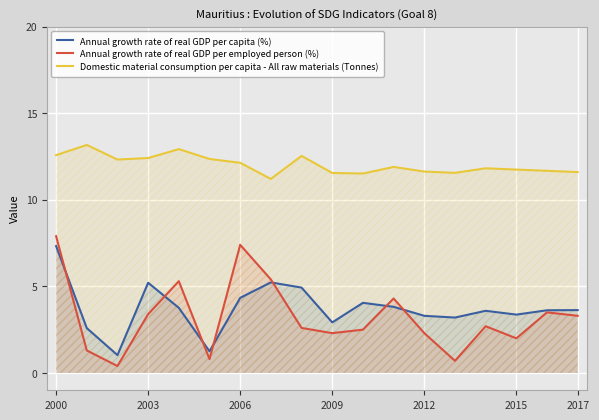

What is the minimum value for Domestic material consumption per capita - All raw materials (Tonnes)?

11.2